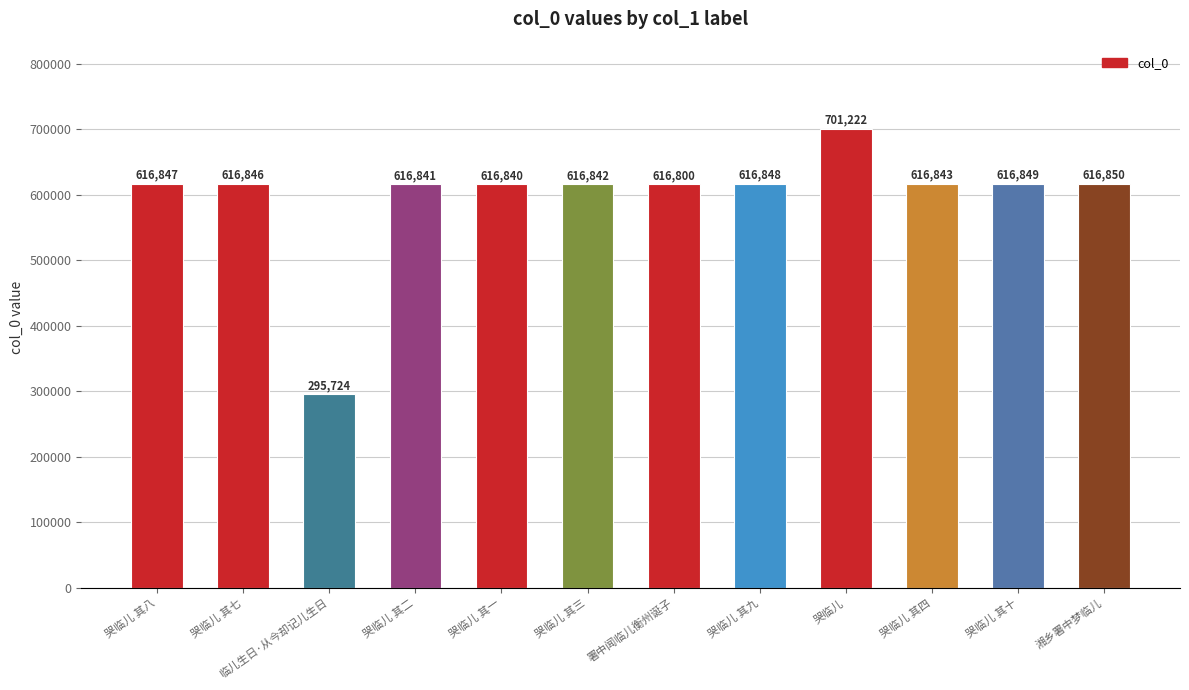

List the labels in order of value, largest first.

哭临儿, 湘乡署中梦临儿, 哭临儿 其十, 哭临儿 其九, 哭临儿 其八, 哭临儿 其七, 哭临儿 其四, 哭临儿 其三, 哭临儿 其二, 哭临儿 其一, 署中闻临儿衡州诞子, 临儿生日·从今却记儿生日